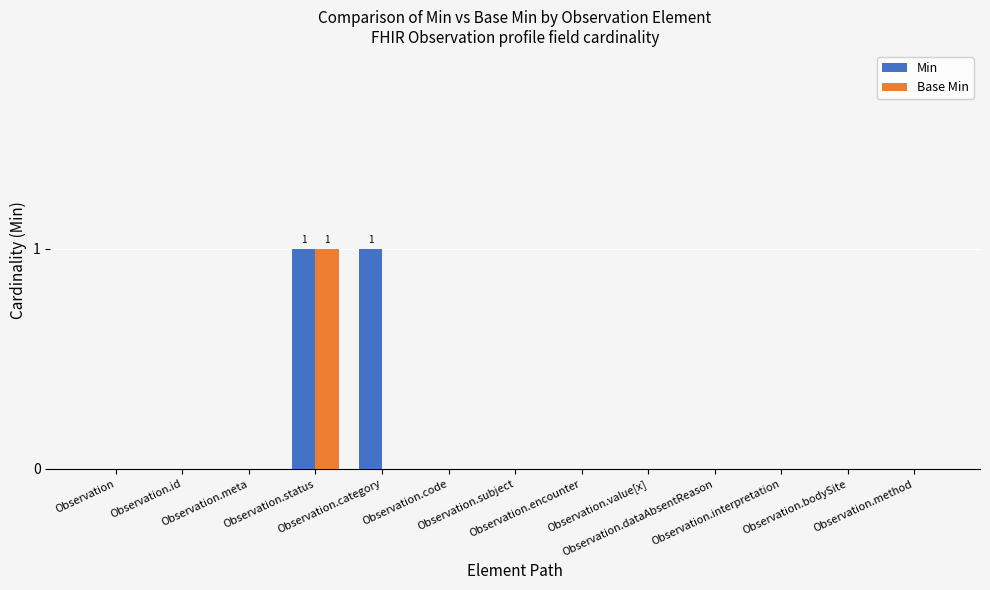

Reading left to right, extract all data points from this chart.

Min: 0	0	0	1	1	0	0	0	0	0	0	0	0
Base Min: 0	0	0	1	0	0	0	0	0	0	0	0	0